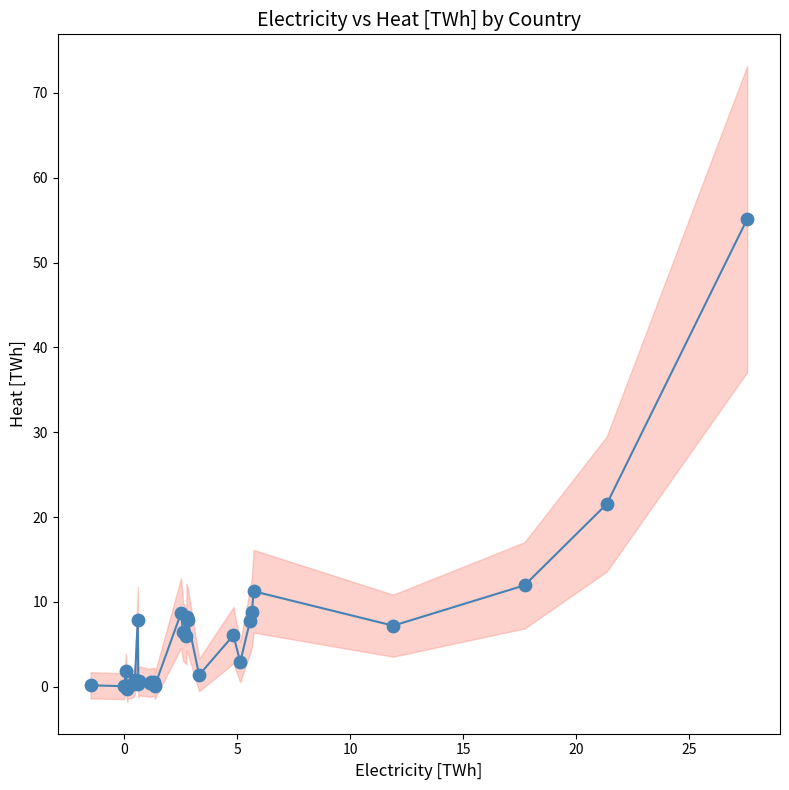

What Y value in the scatter plot is closest to 27?

21.5